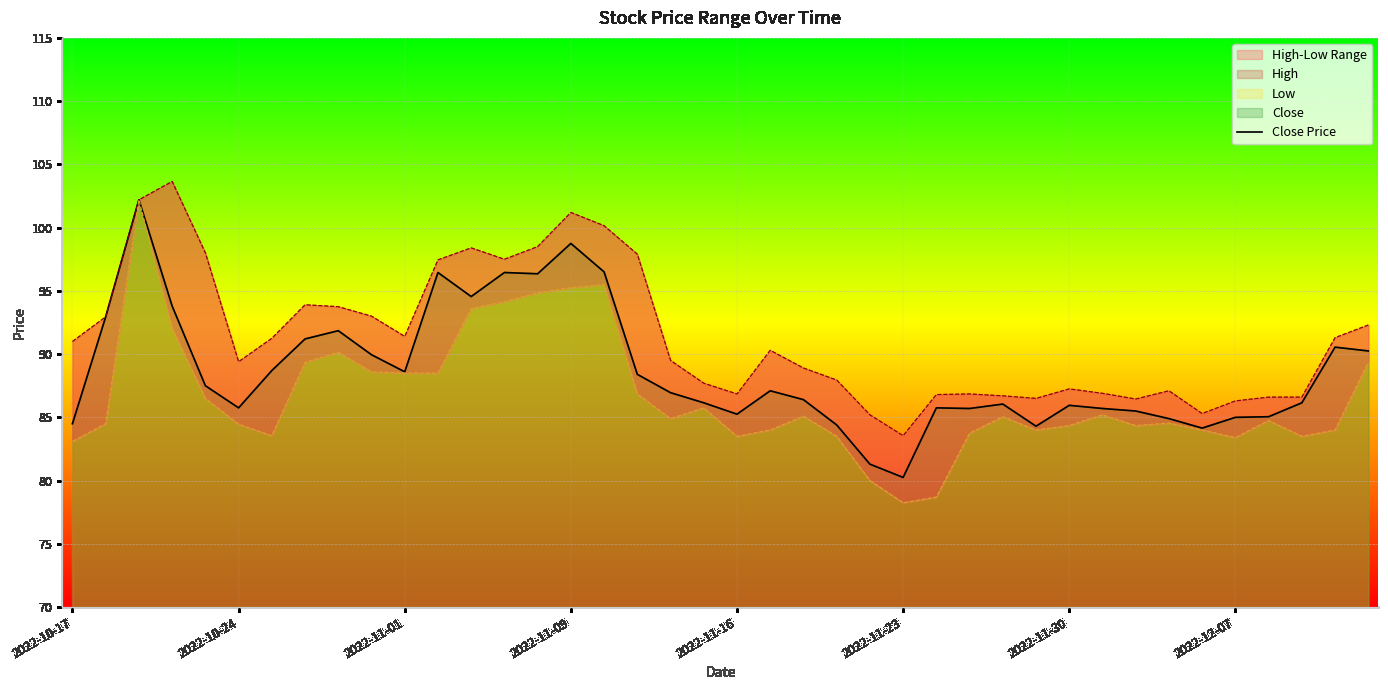

How many lines are shown in the chart?

1